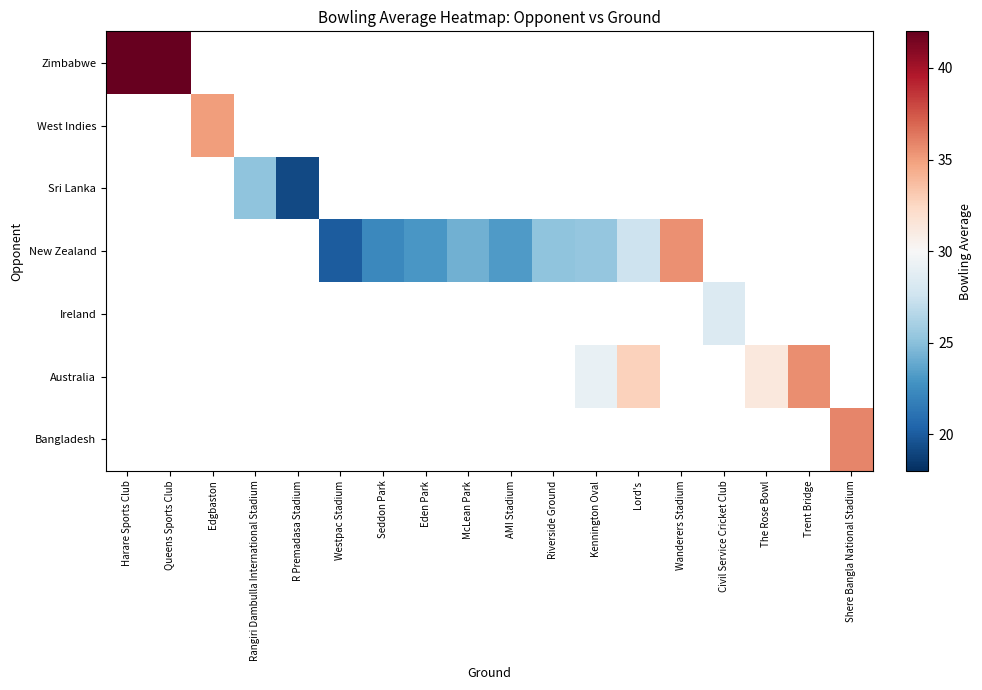

Count the number of data series in this chart.

7